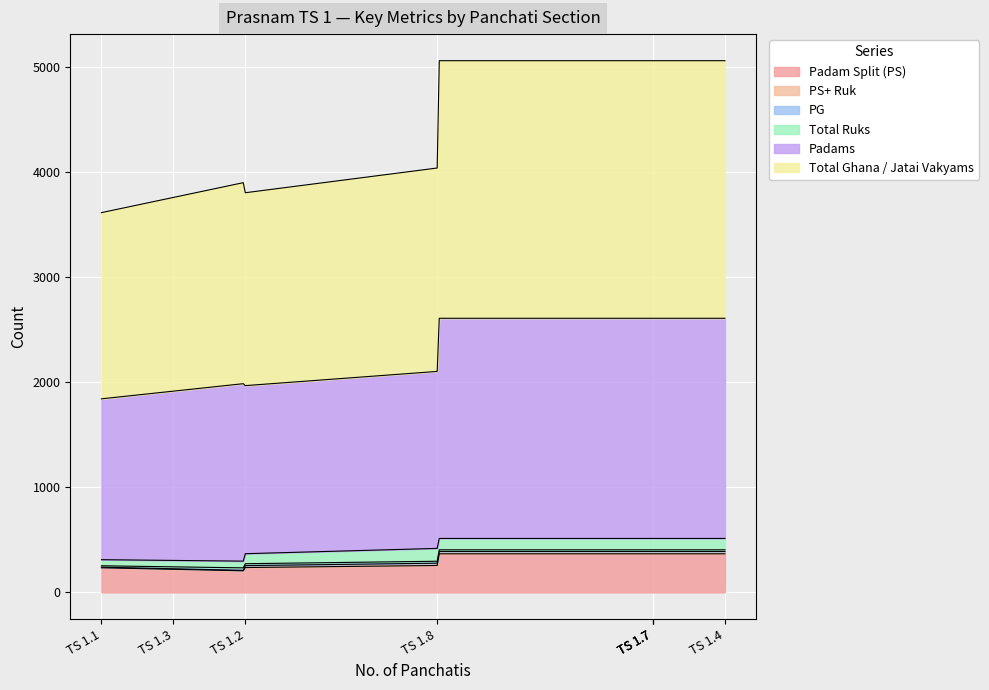

Which series has the largest range (max minus min)?

Total Ghana / Jatai Vakyams